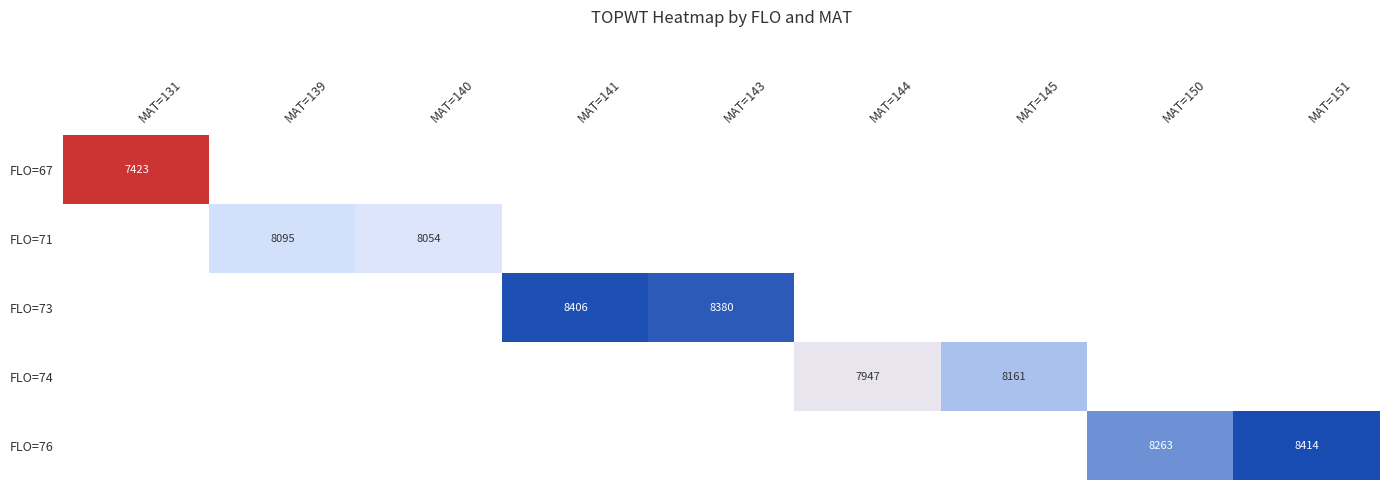

Between MAT=145 and MAT=150, which is larger?

MAT=150